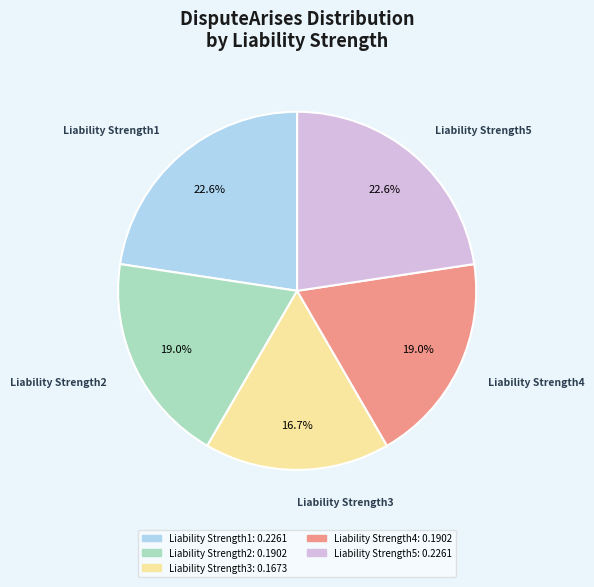

Count the number of slices in the pie.

5